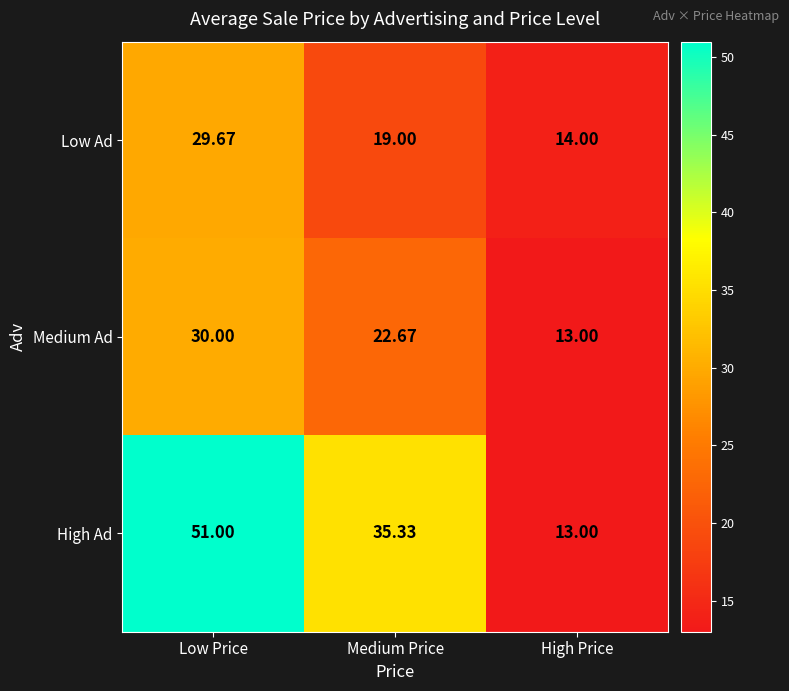

Which series has the largest total across all categories?

High Ad